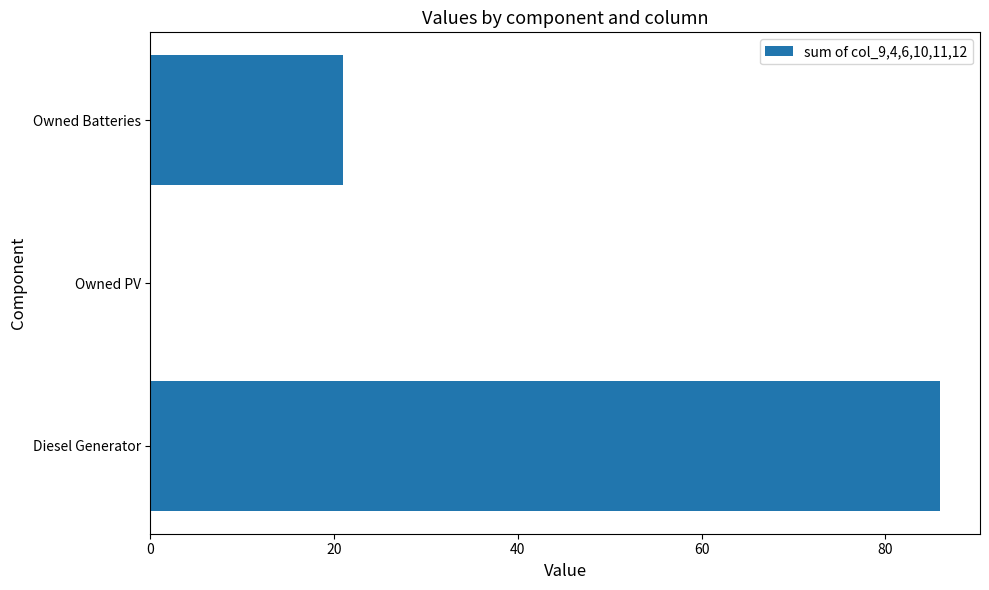

What is the sum of all values?

107.0